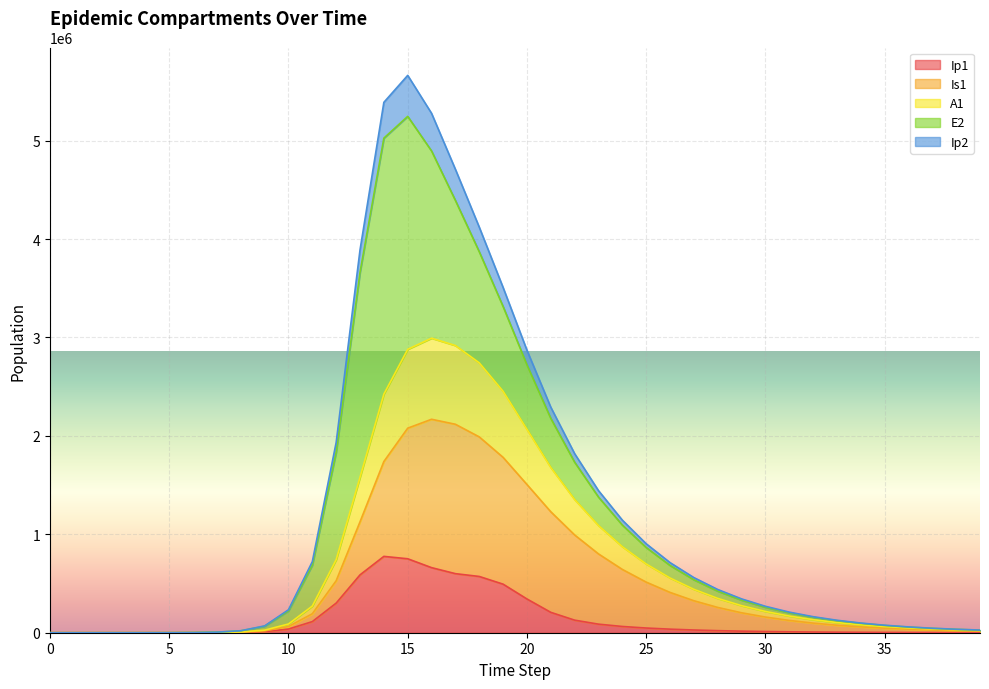

True or false: A1 and Ip1 cross at least once.

False